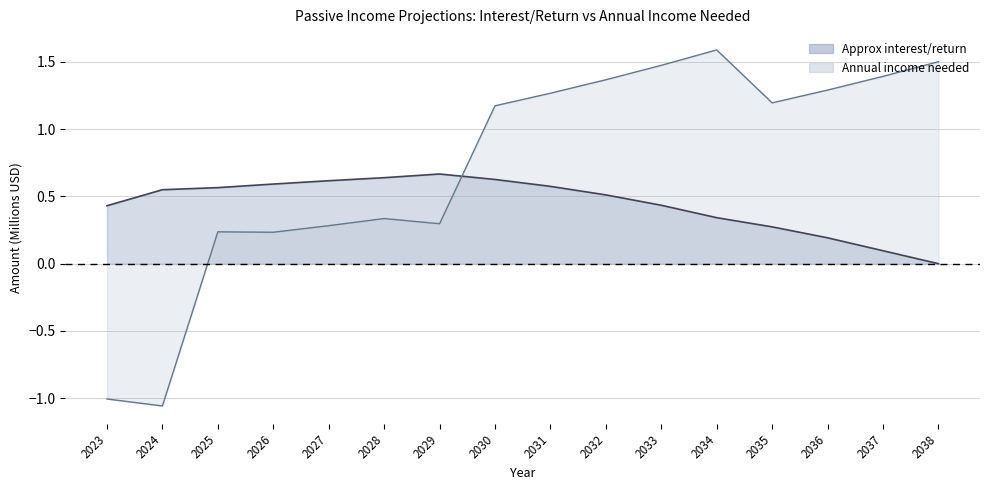

How many data points in Annual income needed are above 1?

9